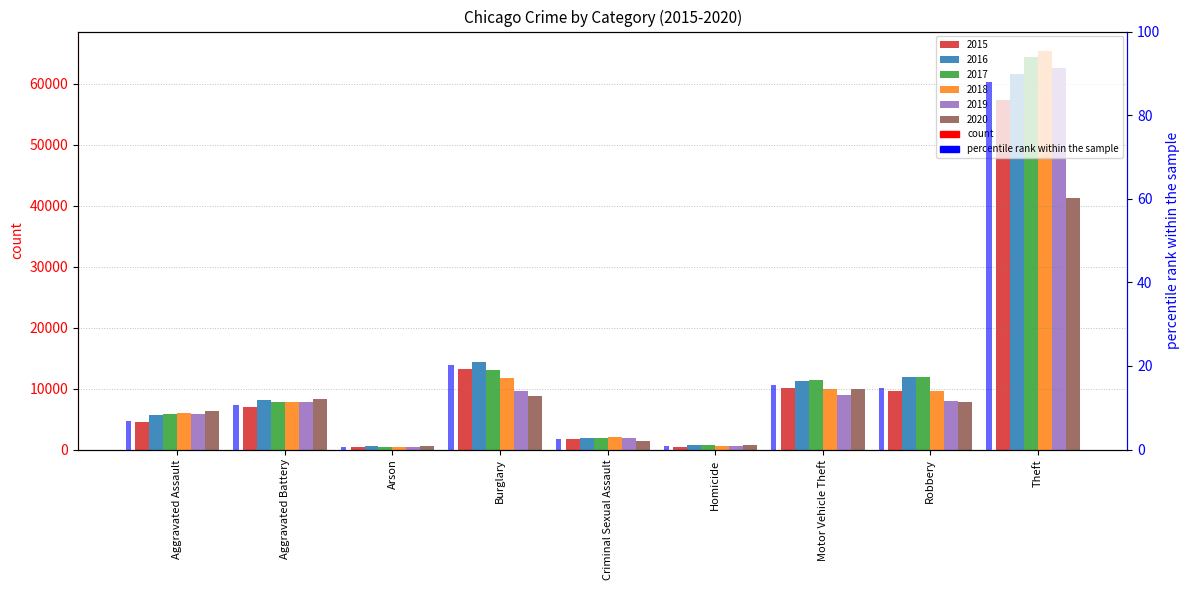

The value at Arson is 1.2. True or false?

False